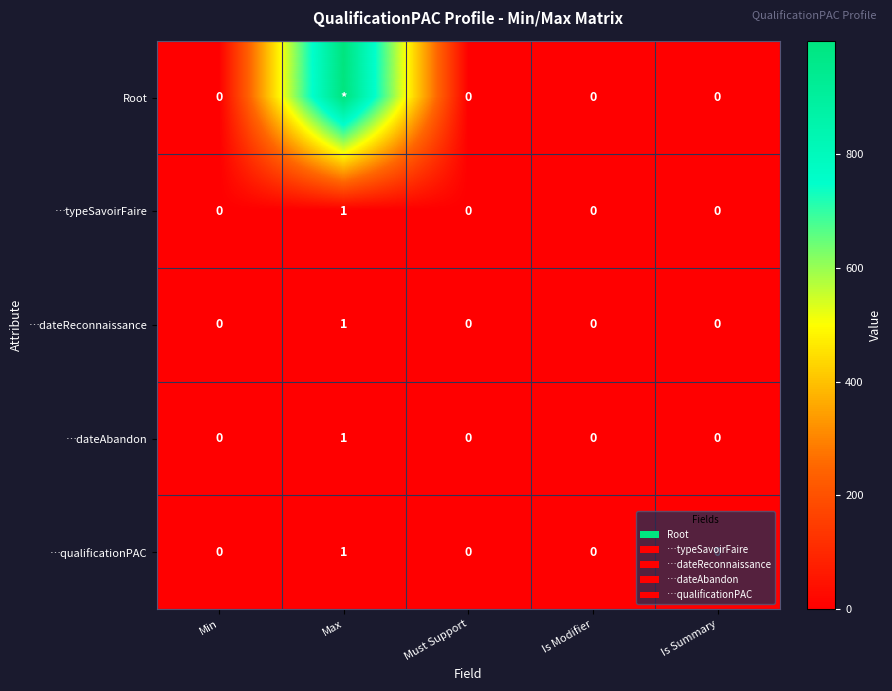

Count the …dateAbandon values in the range 0 to 1.

5